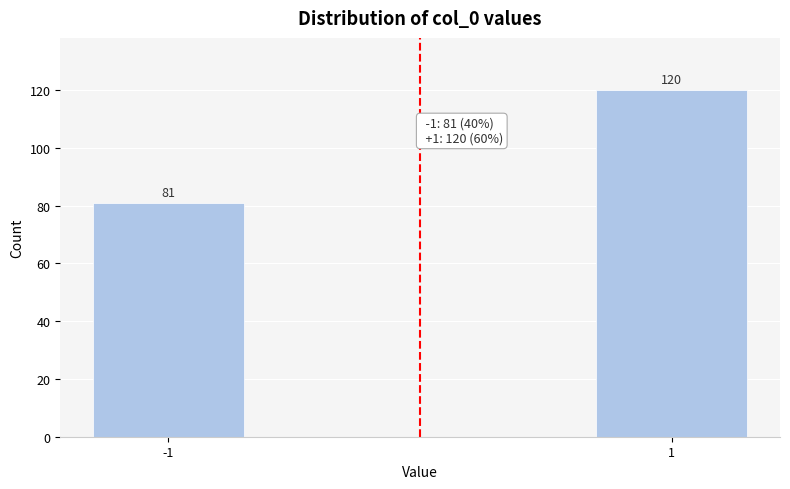

Reading left to right, list all the values displayed in this chart.

81	120